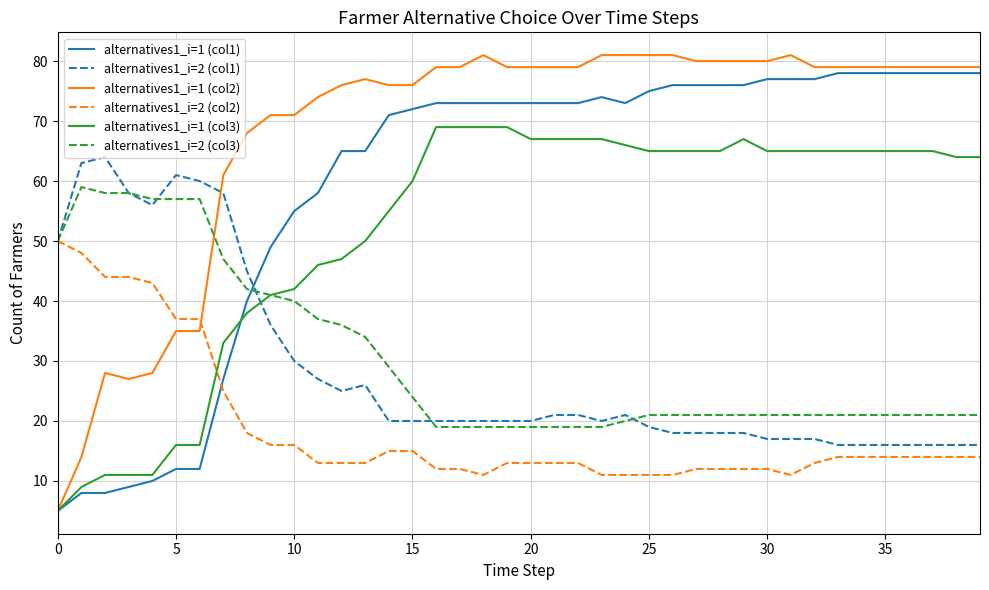

Count the number of categories in the chart.

40